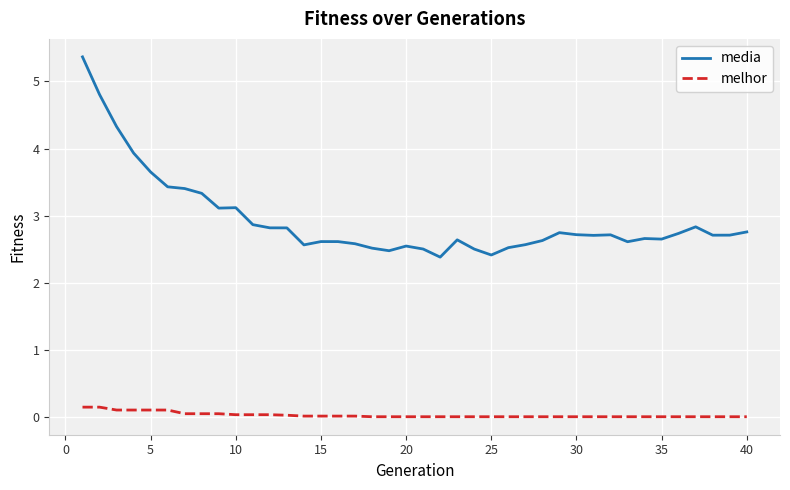

List the series in order of their peak value, highest first.

media, melhor